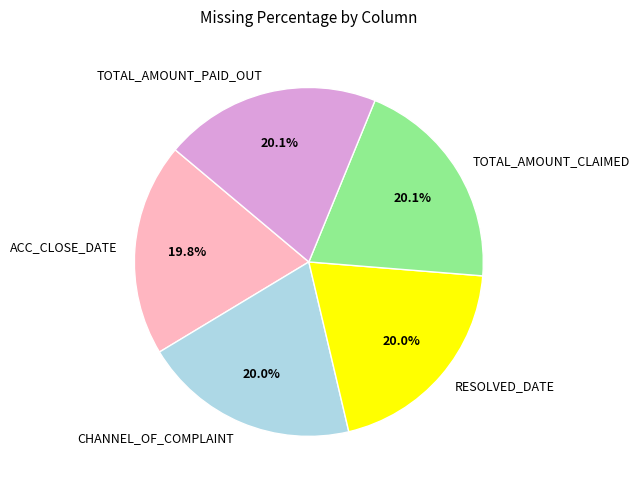

Is it true that TOTAL_AMOUNT_PAID_OUT is 32% of the pie?

False